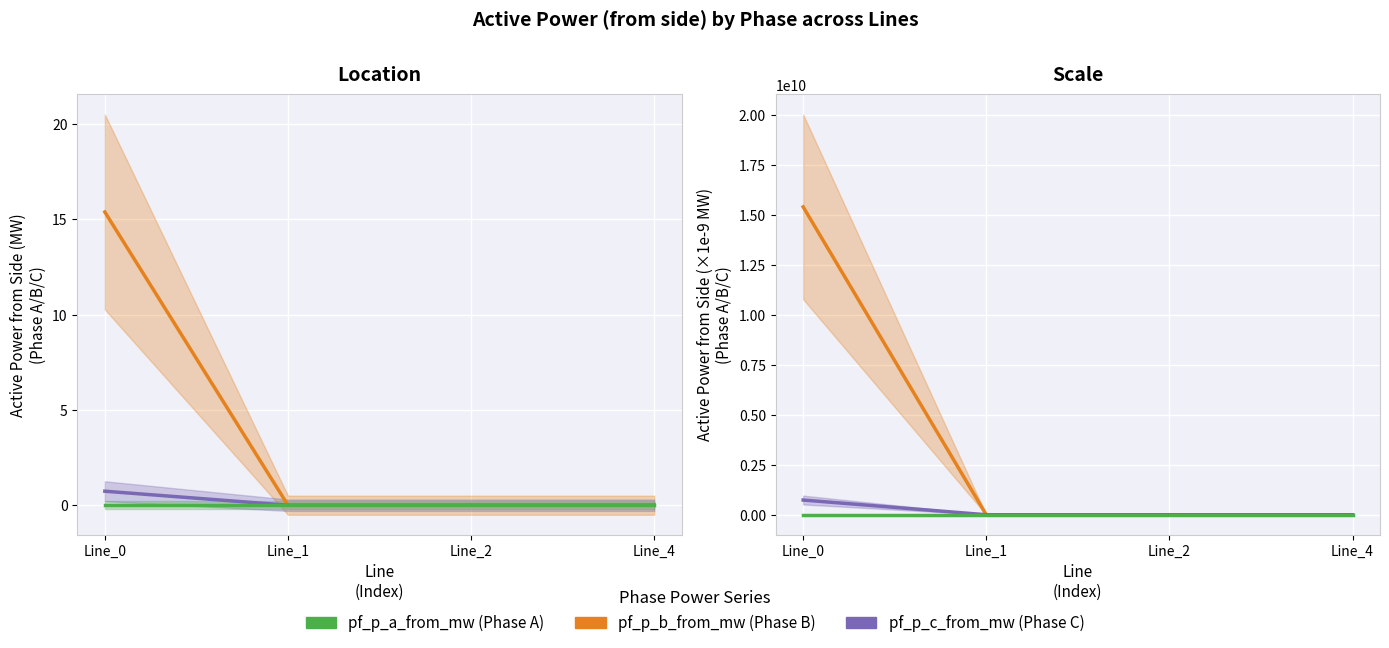

Is this an area chart (filled region under the line)?

No